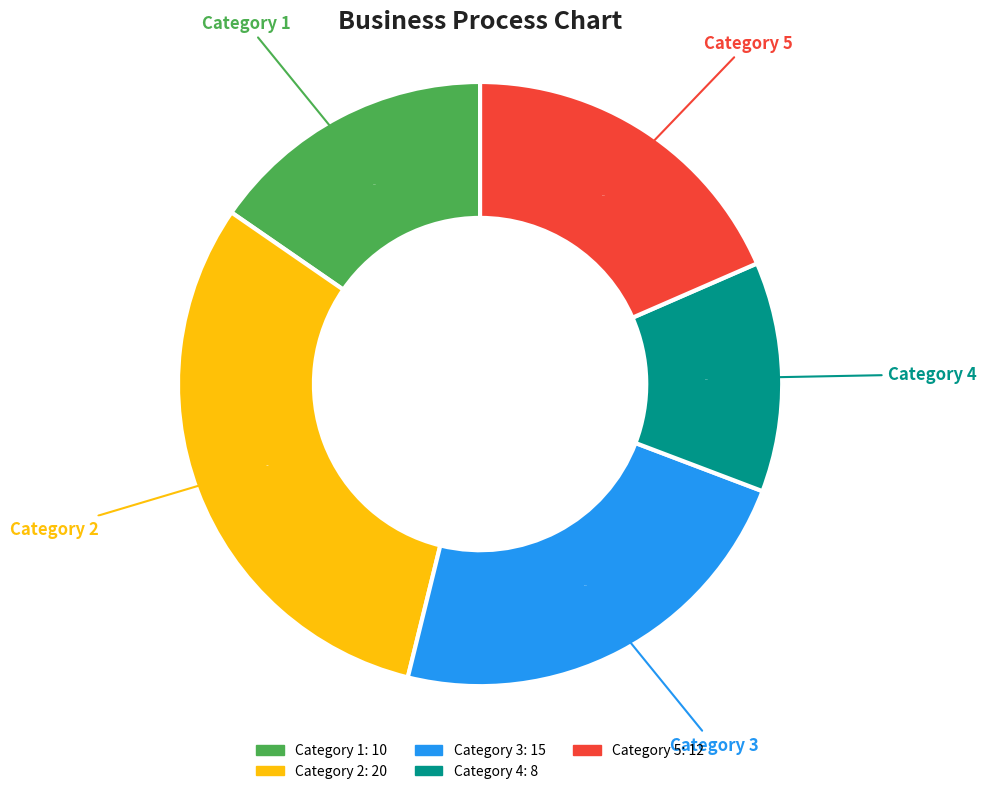

What is the ratio of the value at Category 2 to the value at Category 1?

2.0